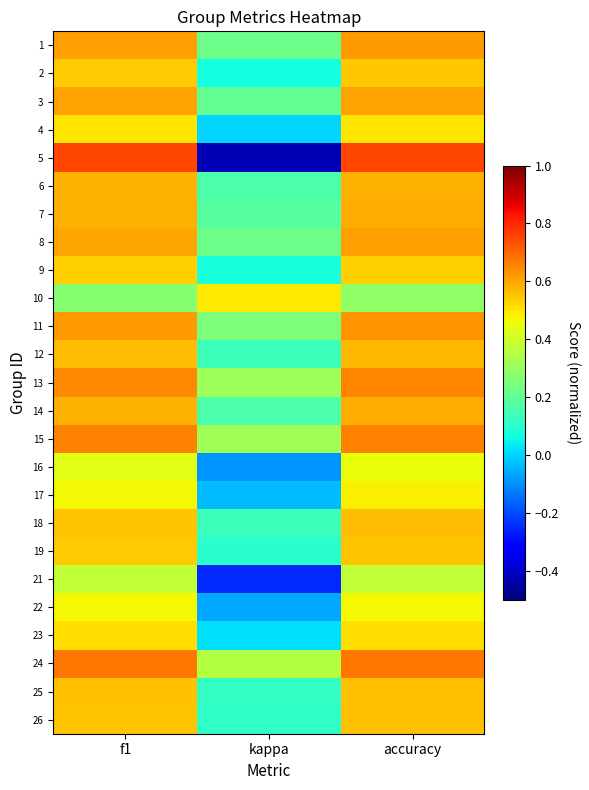

Reading right to left, list all the values displayed in this chart.

1: accuracy=0.6	kappa=0.2	f1=0.6
2: accuracy=0.5	kappa=0.1	f1=0.5
3: accuracy=0.6	kappa=0.2	f1=0.6
4: accuracy=0.5	kappa=0.0	f1=0.5
5: accuracy=0.8	kappa=-0.4	f1=0.7
6: accuracy=0.6	kappa=0.2	f1=0.6
7: accuracy=0.6	kappa=0.2	f1=0.6
8: accuracy=0.6	kappa=0.2	f1=0.6
9: accuracy=0.5	kappa=0.1	f1=0.5
10: accuracy=0.3	kappa=0.5	f1=0.3
11: accuracy=0.6	kappa=0.2	f1=0.6
12: accuracy=0.6	kappa=0.1	f1=0.6
13: accuracy=0.7	kappa=0.3	f1=0.6
14: accuracy=0.6	kappa=0.2	f1=0.6
15: accuracy=0.7	kappa=0.3	f1=0.7
16: accuracy=0.5	kappa=-0.1	f1=0.4
17: accuracy=0.5	kappa=-0.0	f1=0.5
18: accuracy=0.6	kappa=0.1	f1=0.5
19: accuracy=0.6	kappa=0.1	f1=0.5
21: accuracy=0.4	kappa=-0.2	f1=0.4
22: accuracy=0.5	kappa=-0.1	f1=0.5
23: accuracy=0.5	kappa=0.0	f1=0.5
24: accuracy=0.7	kappa=0.4	f1=0.7
25: accuracy=0.6	kappa=0.1	f1=0.6
26: accuracy=0.6	kappa=0.1	f1=0.6